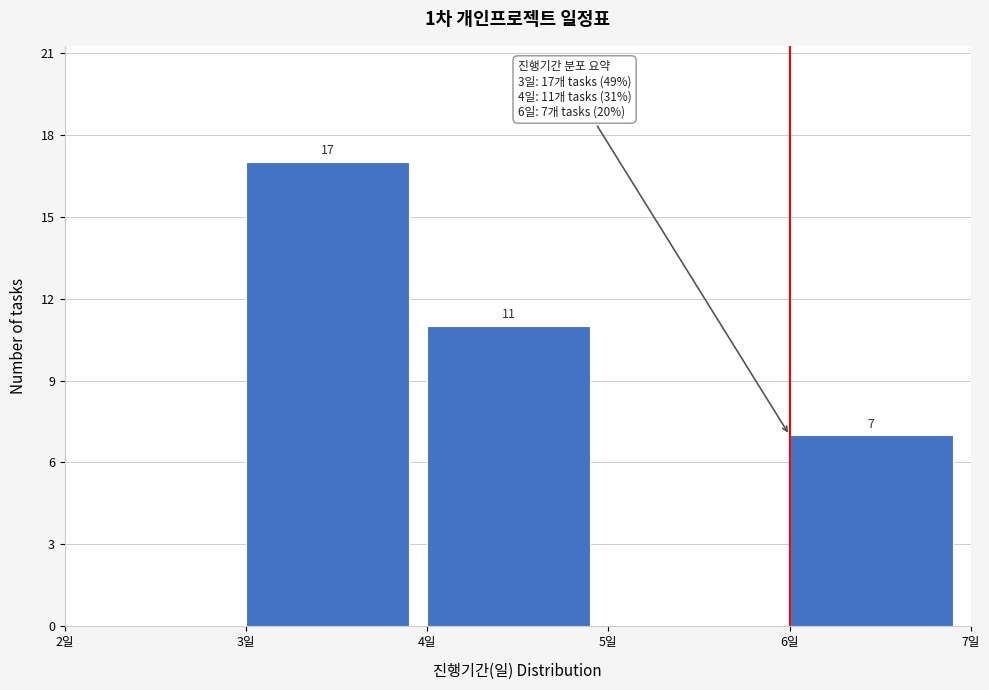

Over which range of the x-axis is the bar tallest?

3 to 4